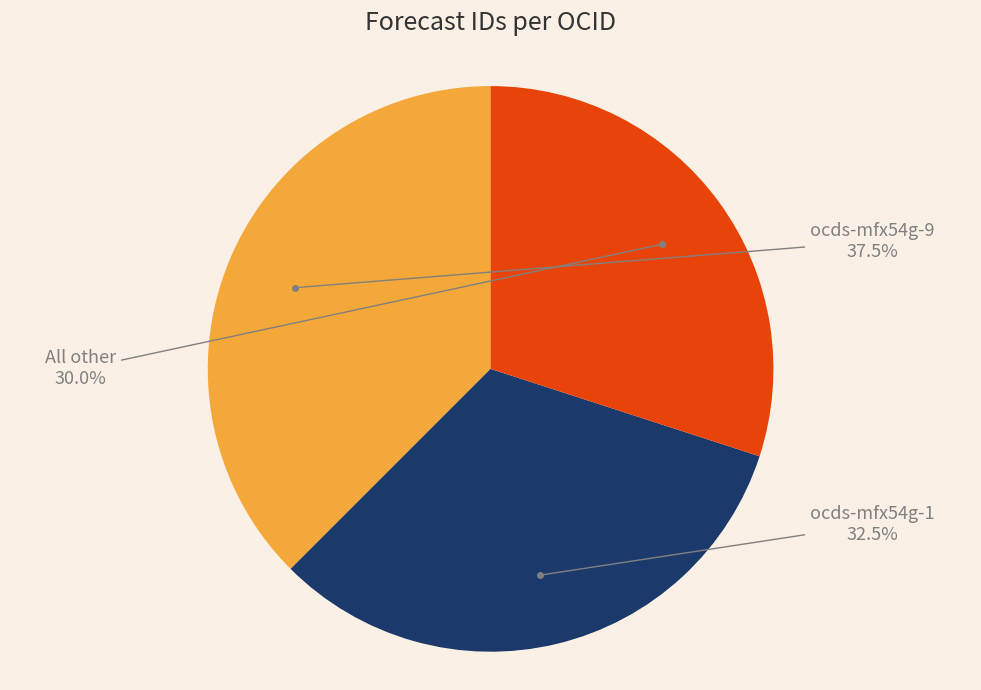

Do All other and ocds-mfx54g-9 together represent more than half of the pie?

Yes